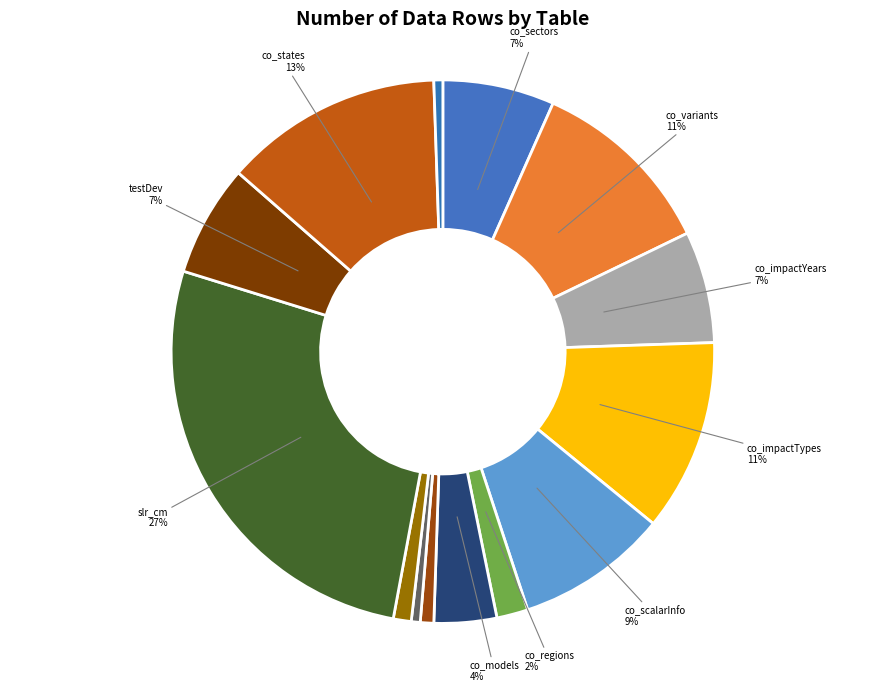

How many segments does this pie chart have?

14